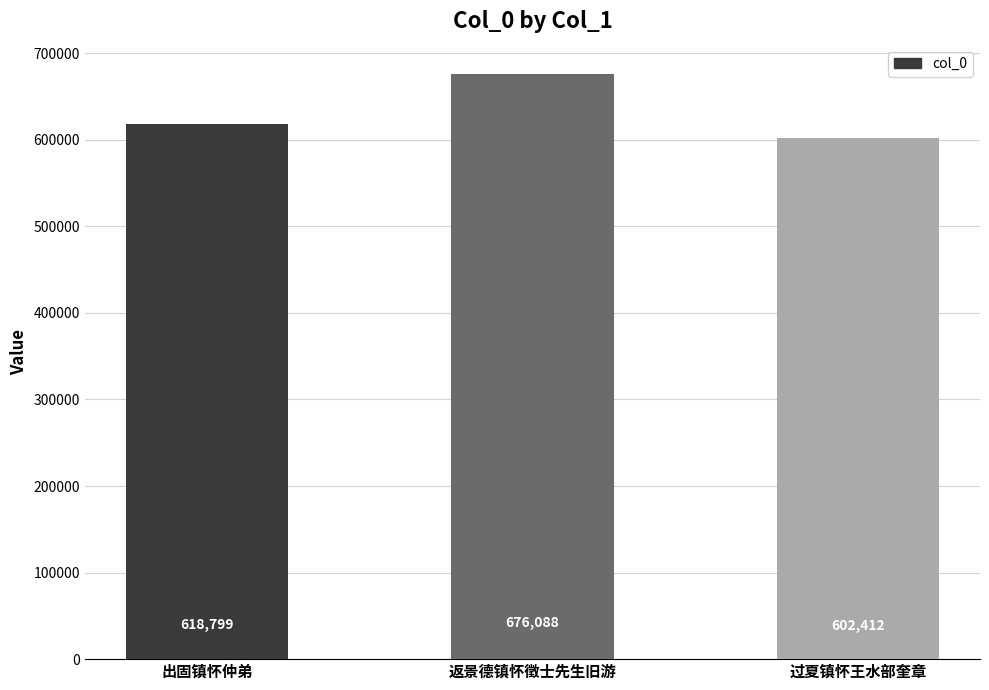

How many data points are less than 618799?

1